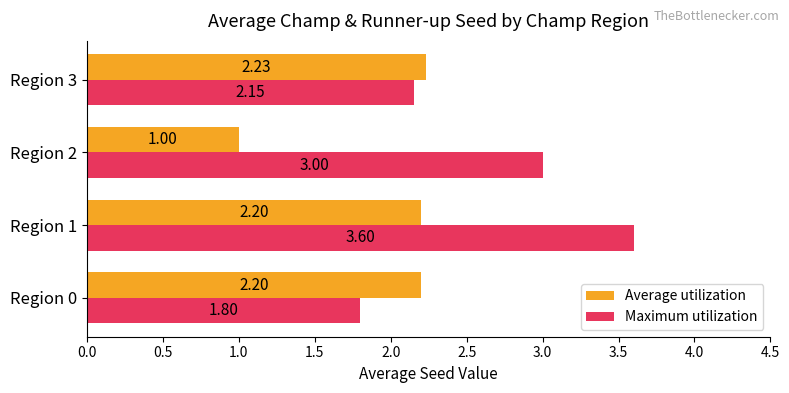

Rank the series at Region 1 from lowest to highest value.

Average utilization, Maximum utilization